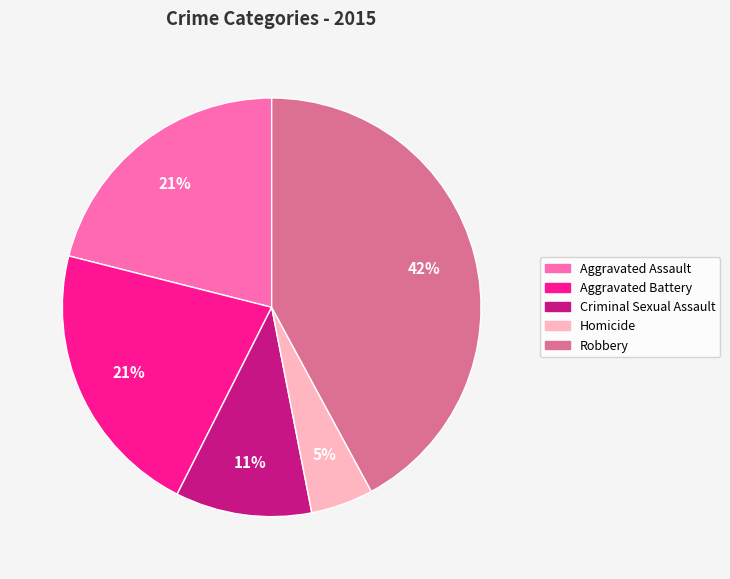

Is it true that Robbery is 42% of the pie?

True